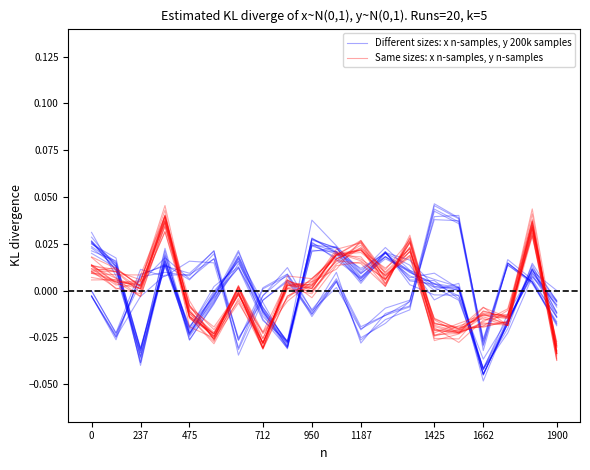

At how many categories does at least one series exceed 0?

16